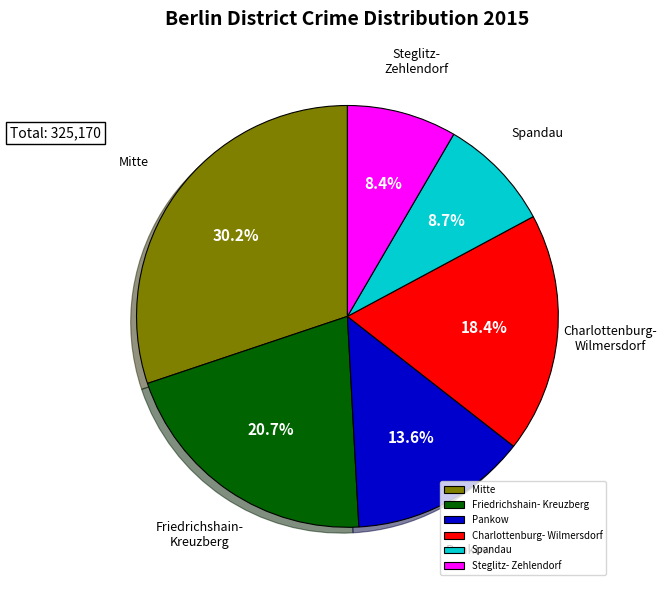

What is the largest slice in the pie chart?

Mitte